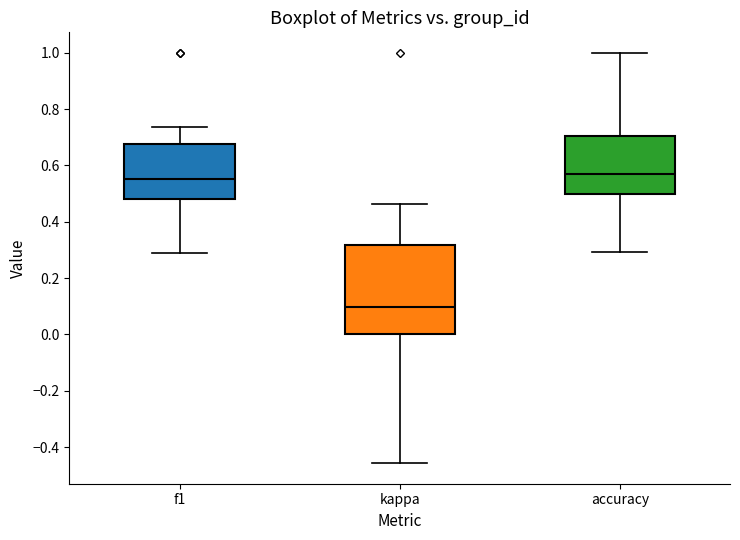

Which box has the lowest median line?

kappa